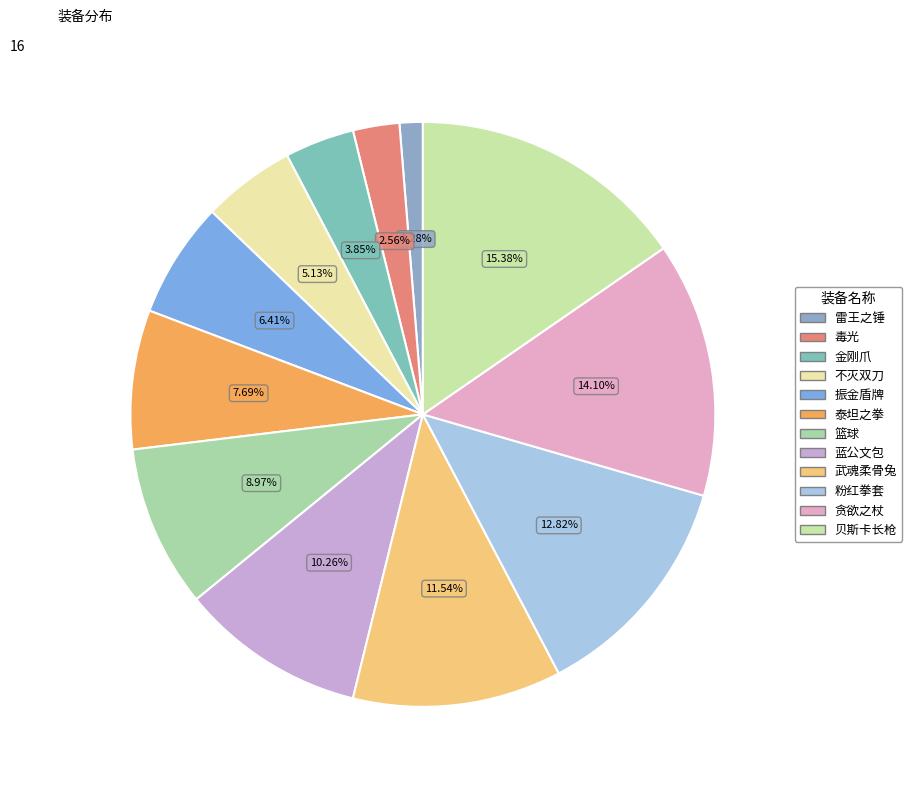

What is the change in value from 泰坦之拳 to 武魂柔骨兔?

+3